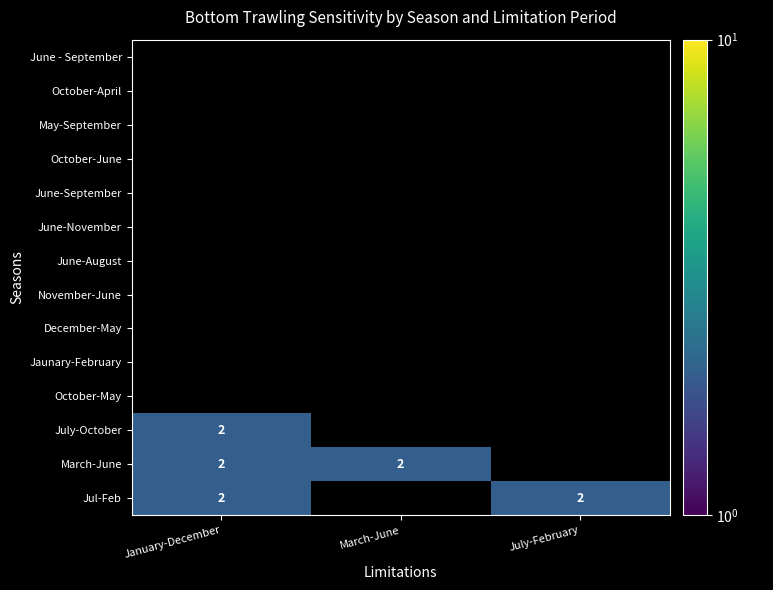

What is the maximum value for March-June?

2.0